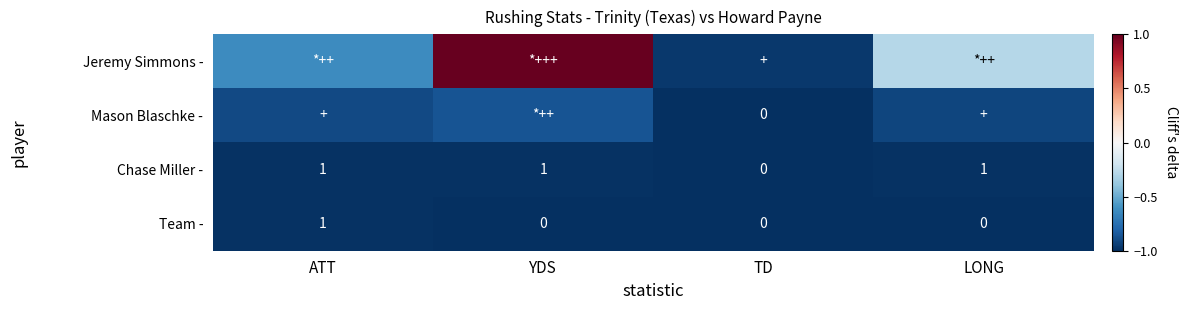

What is the sum of the Mason Blaschke - values at LONG and TD?

-1.9